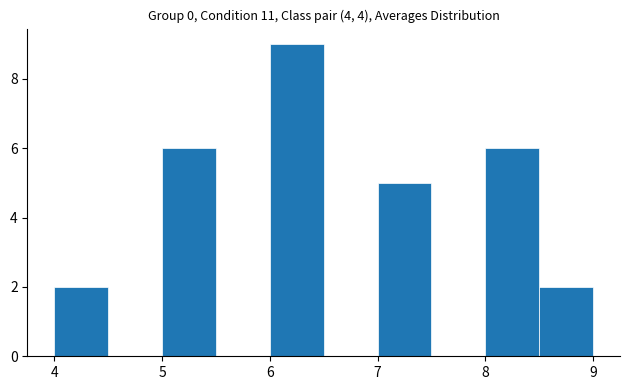

What is the height of the bar covering 6.0 to 6.5 on the x-axis? The values are not printed on the chart, so give them approximately, as read against the axis.

9